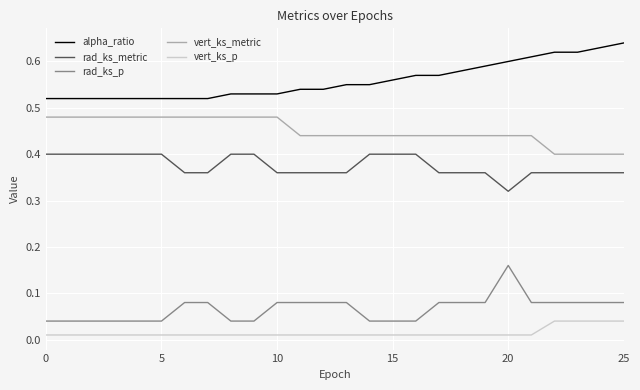

True or false: rad_ks_p and alpha_ratio cross at least once.

False